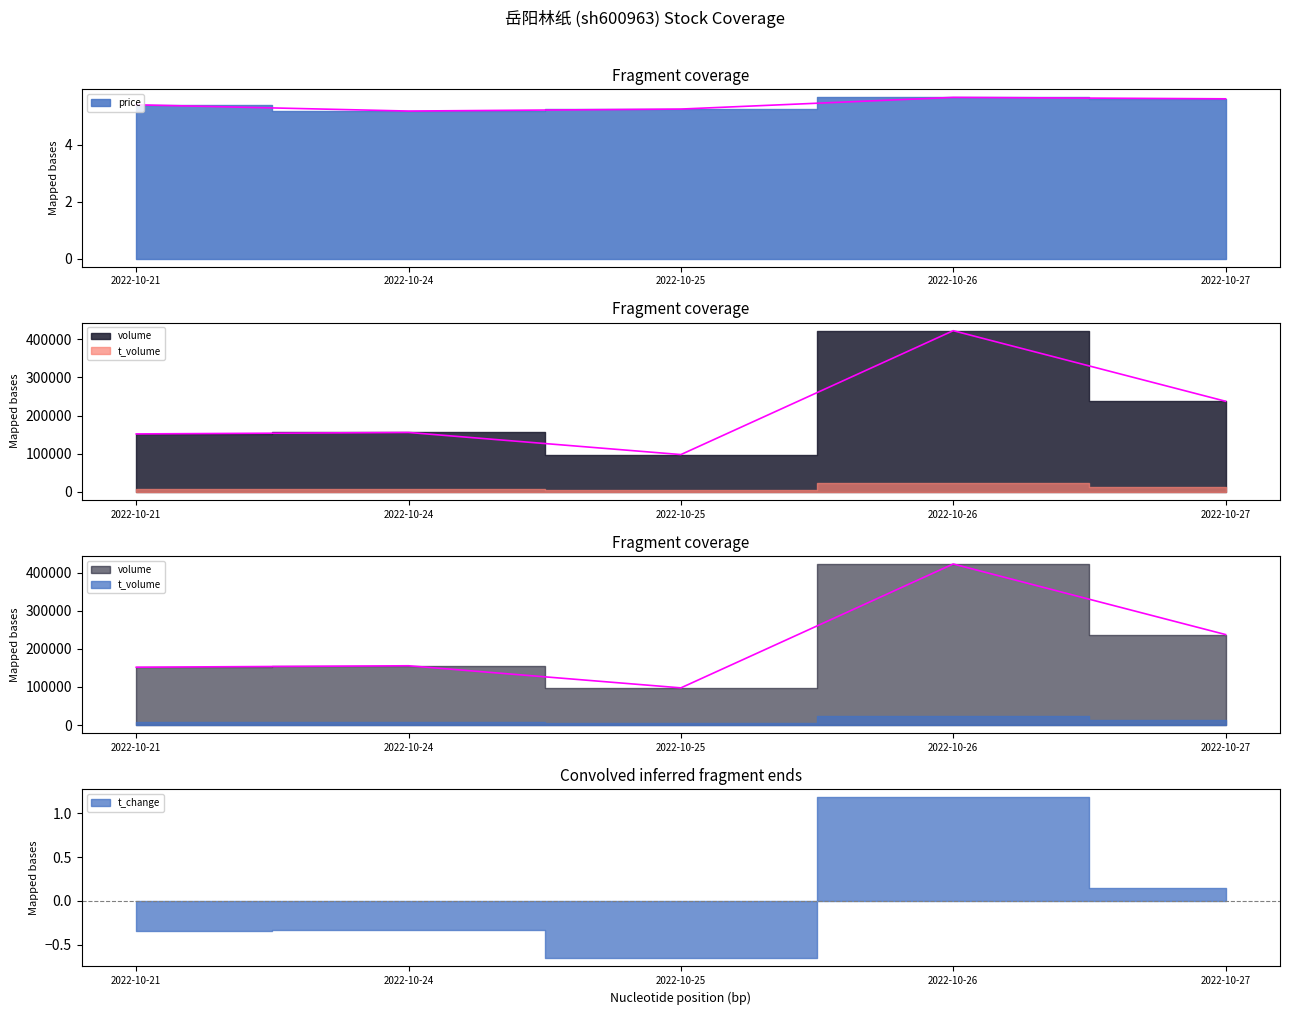

Where does the volume series first go above 155667?

2022-10-26